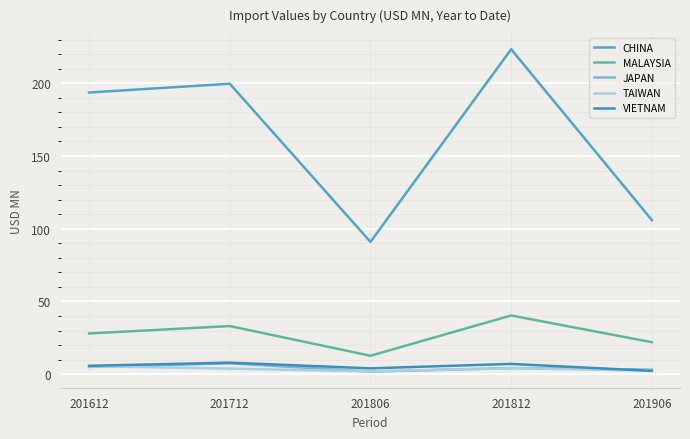

True or false: VIETNAM has a value of 7.9 at 201712.

True